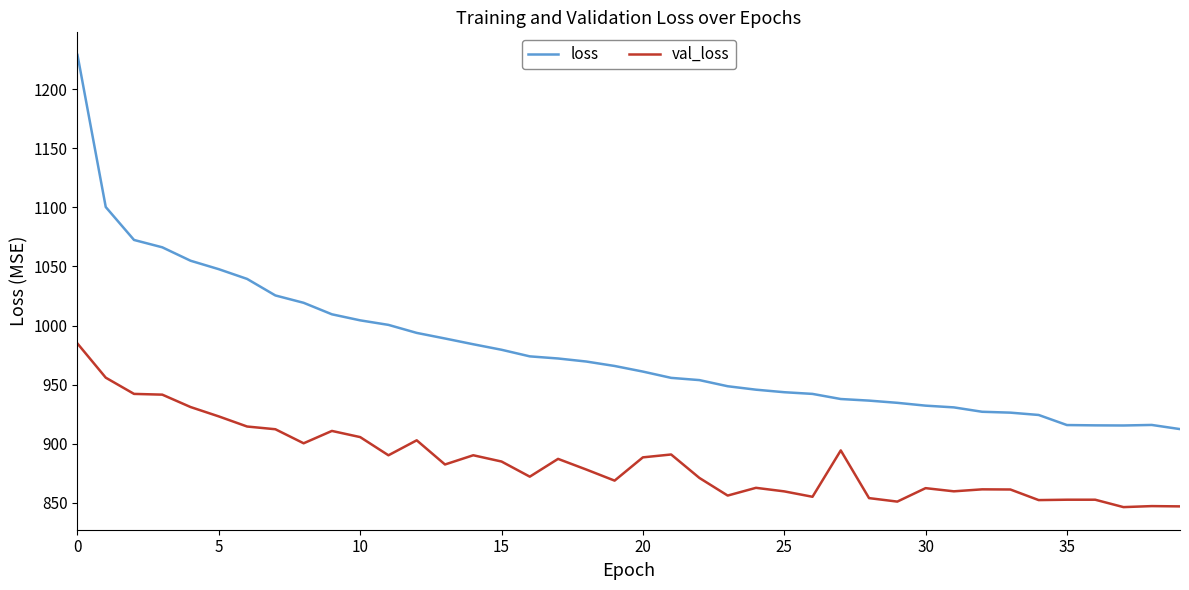

Which series has the largest total across all categories?

loss